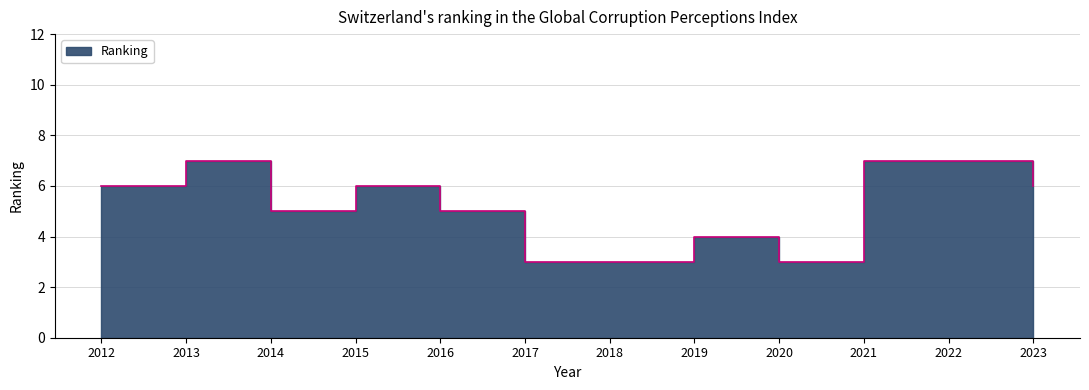

How many categories are shown in the chart?

12